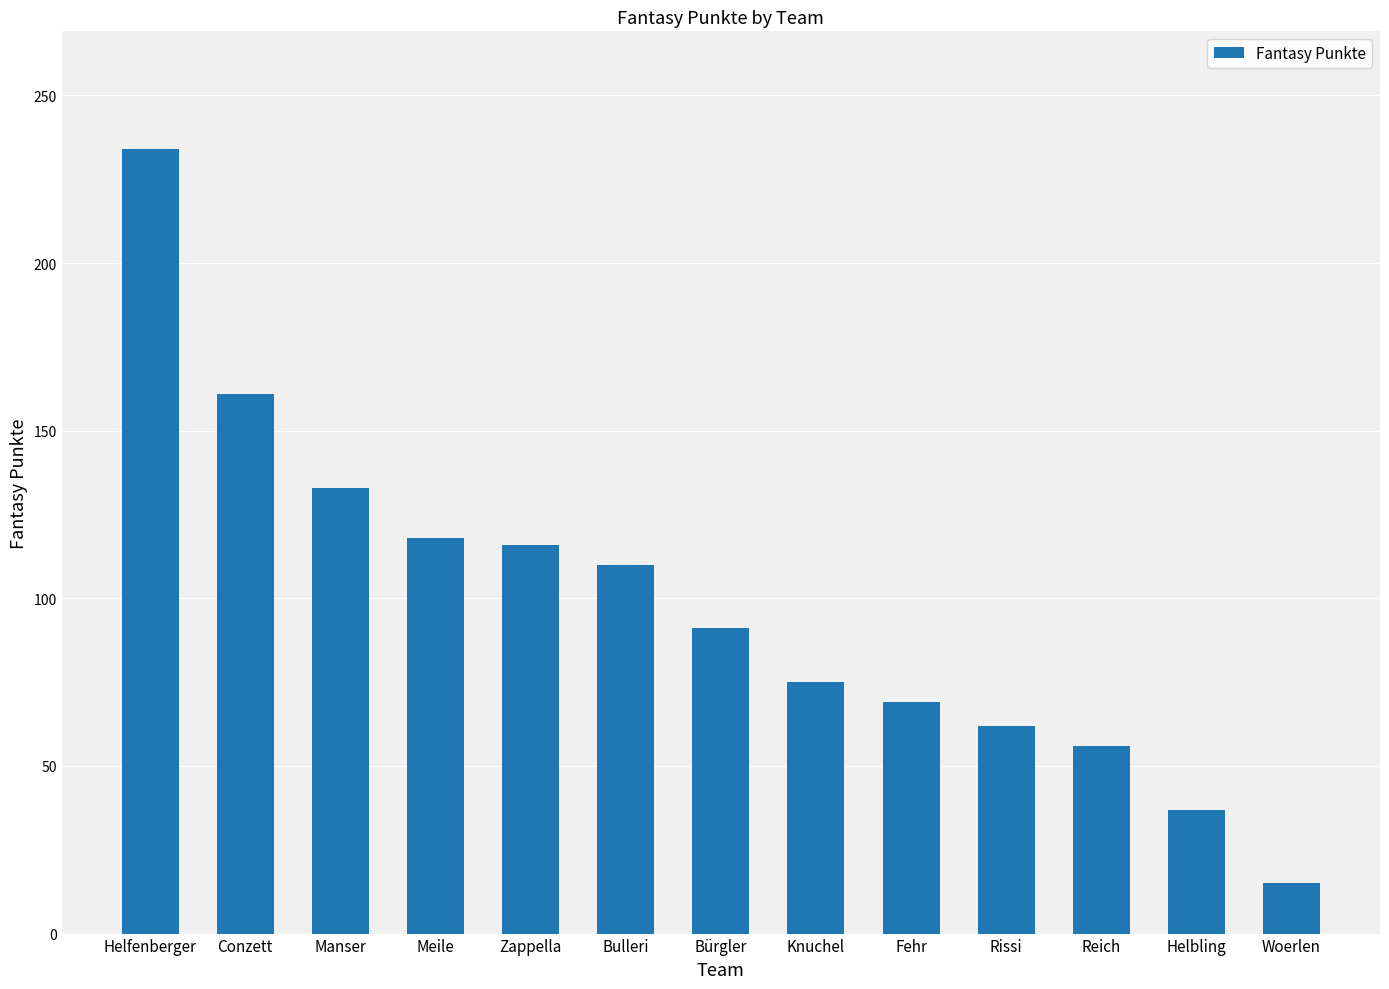

What is the value of the 3rd bar from the left?

133